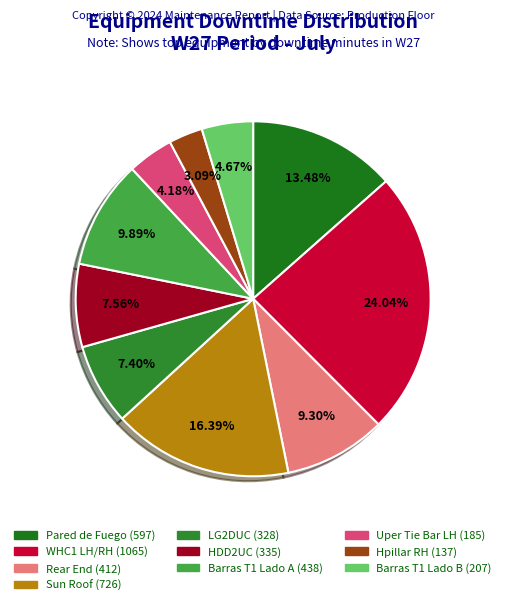

What portion of the pie excludes HDD2UC?

92.4%